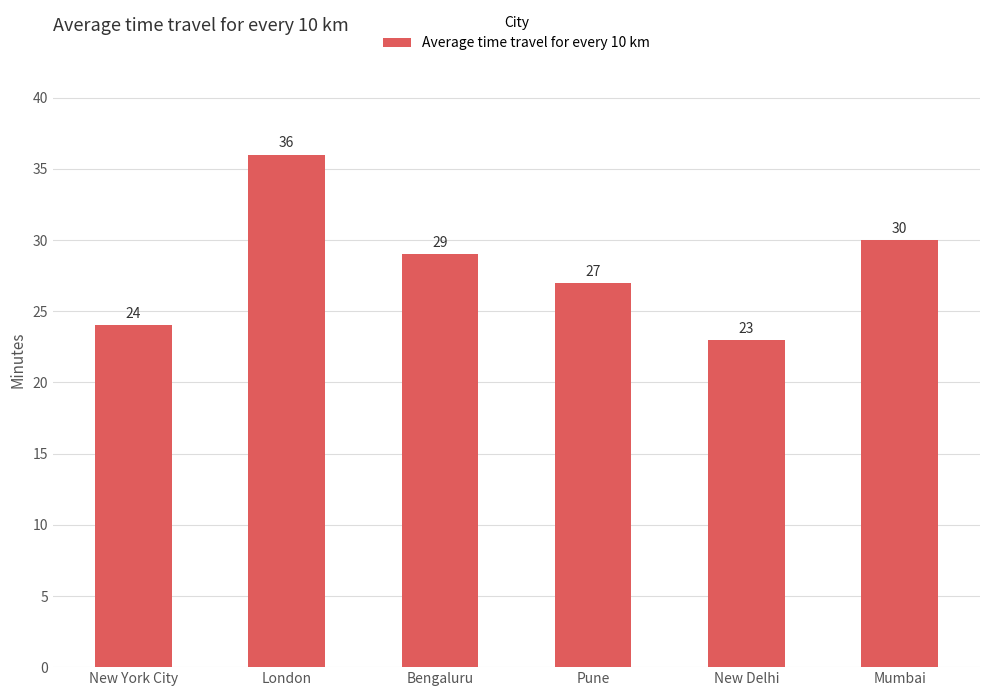

What is the label of the 4th bar from the left?

Pune